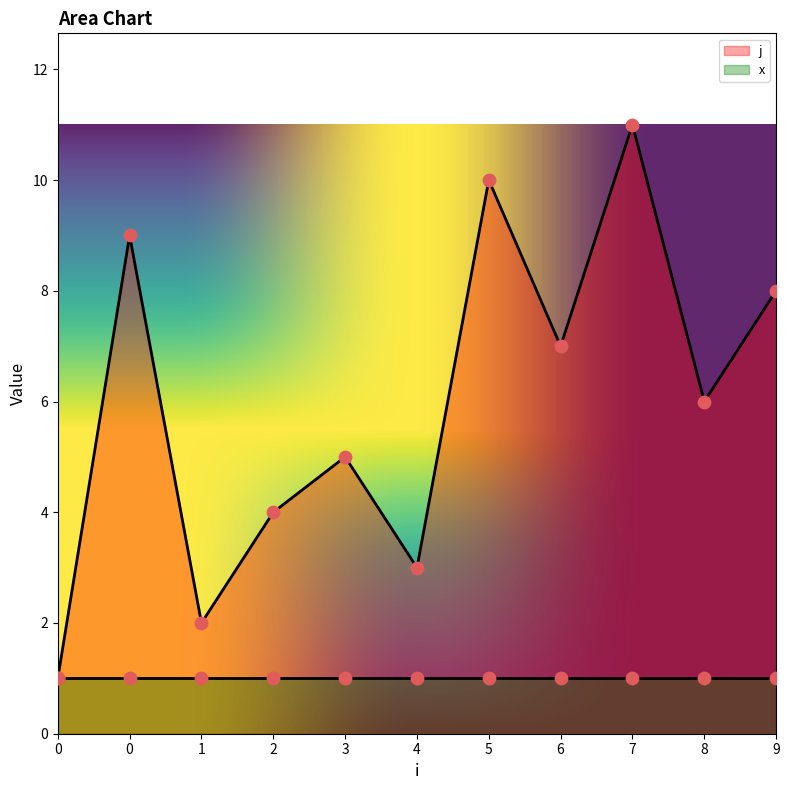

What is the ratio of the value at 0 to the value at 3?

1.8